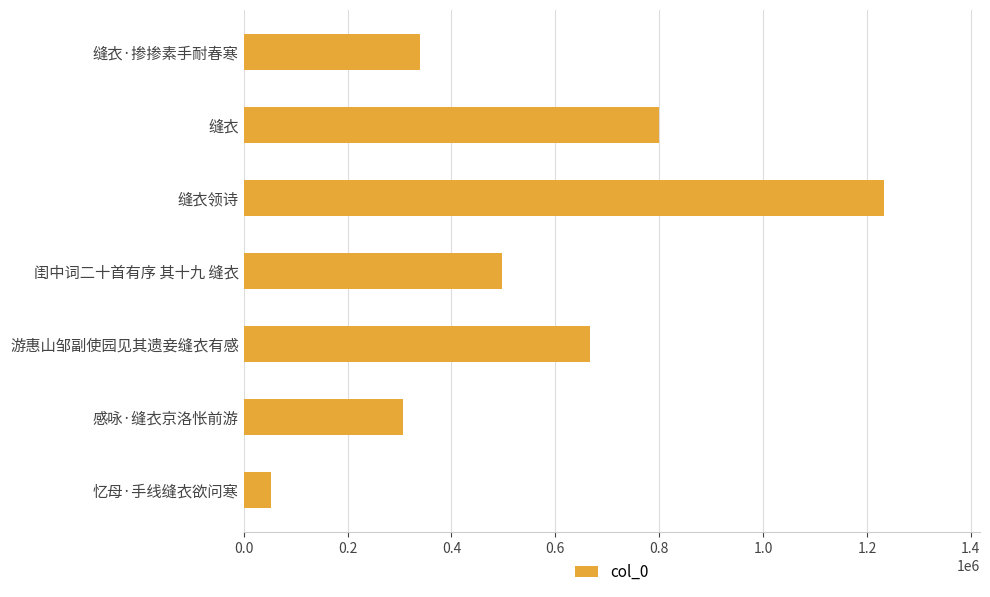

What is the difference between the second highest and minimum values?

745965